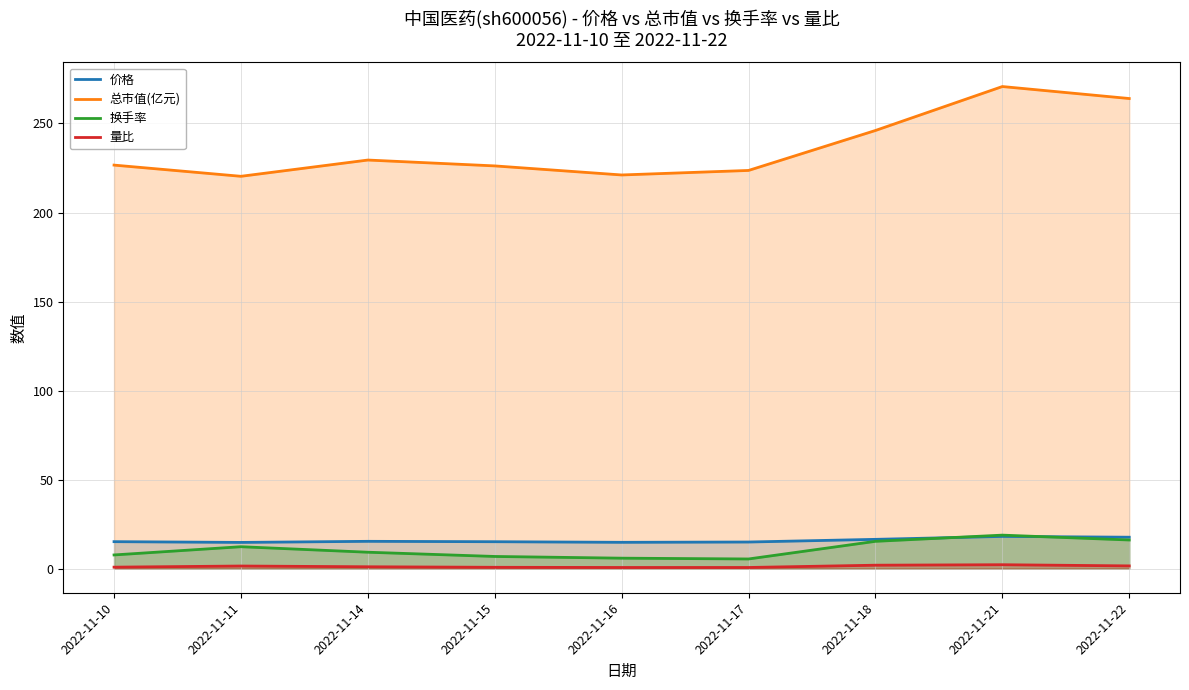

Count the number of categories in the chart.

9